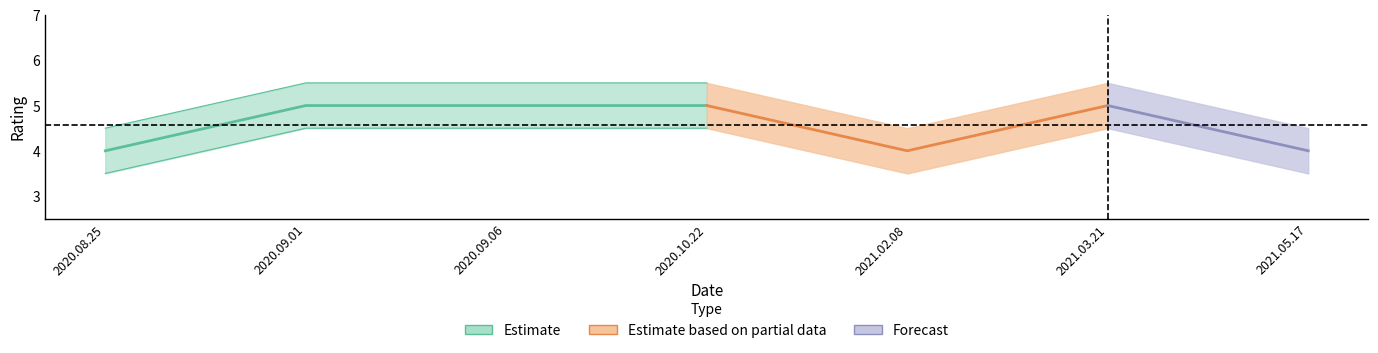

At which label is ratings closest to 4?

2020.08.25